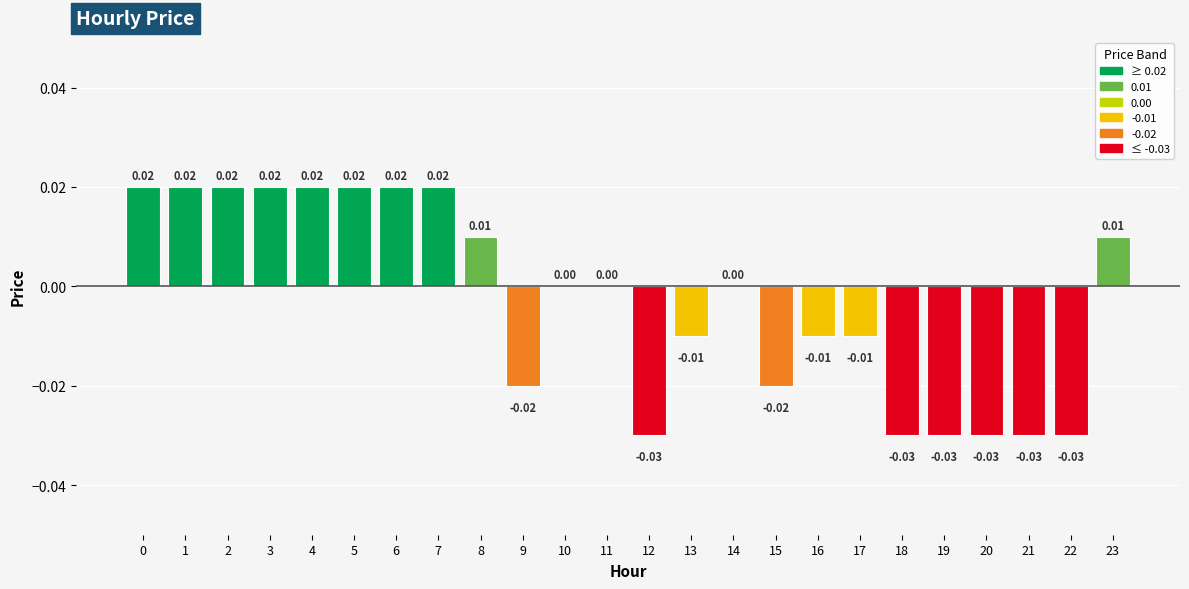

Between 21 and 15, which is larger?

15